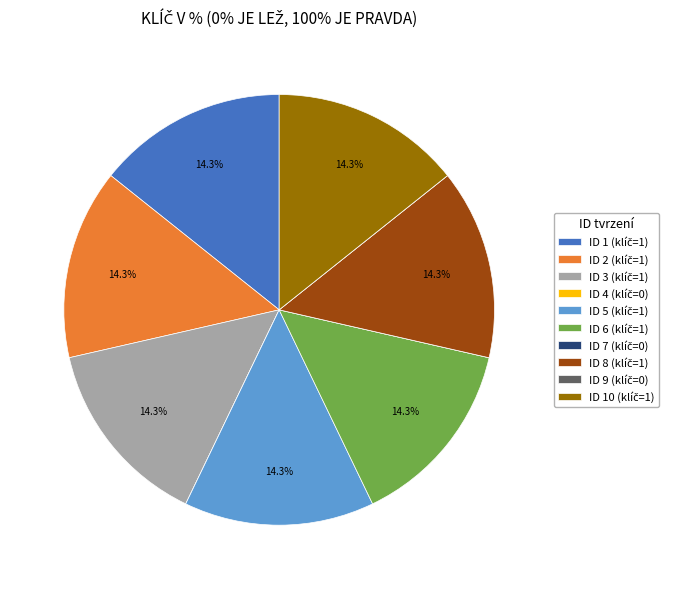

Is there any slice that represents more than half of the pie?

No